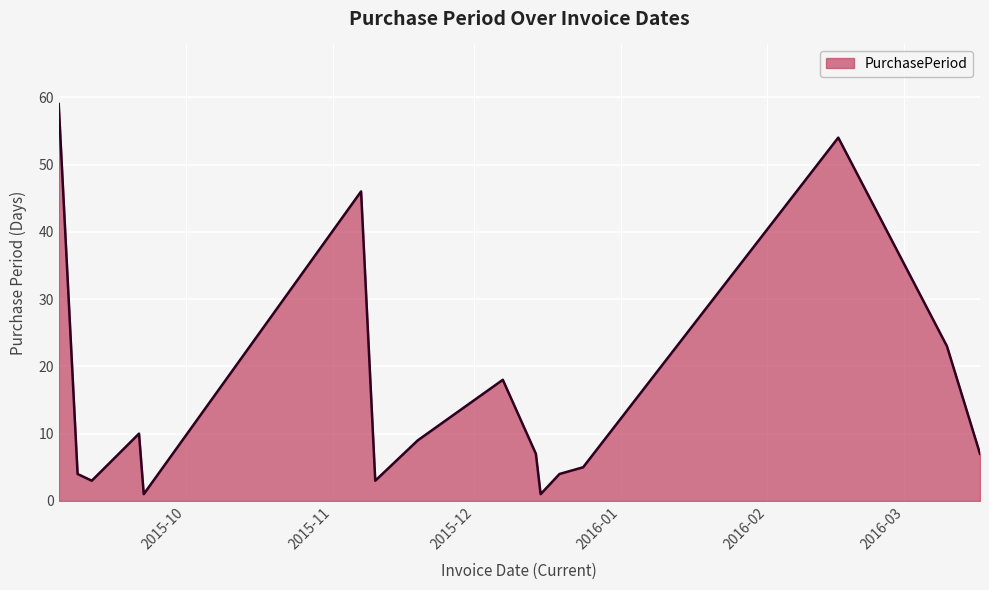

What is the greatest value displayed?

59